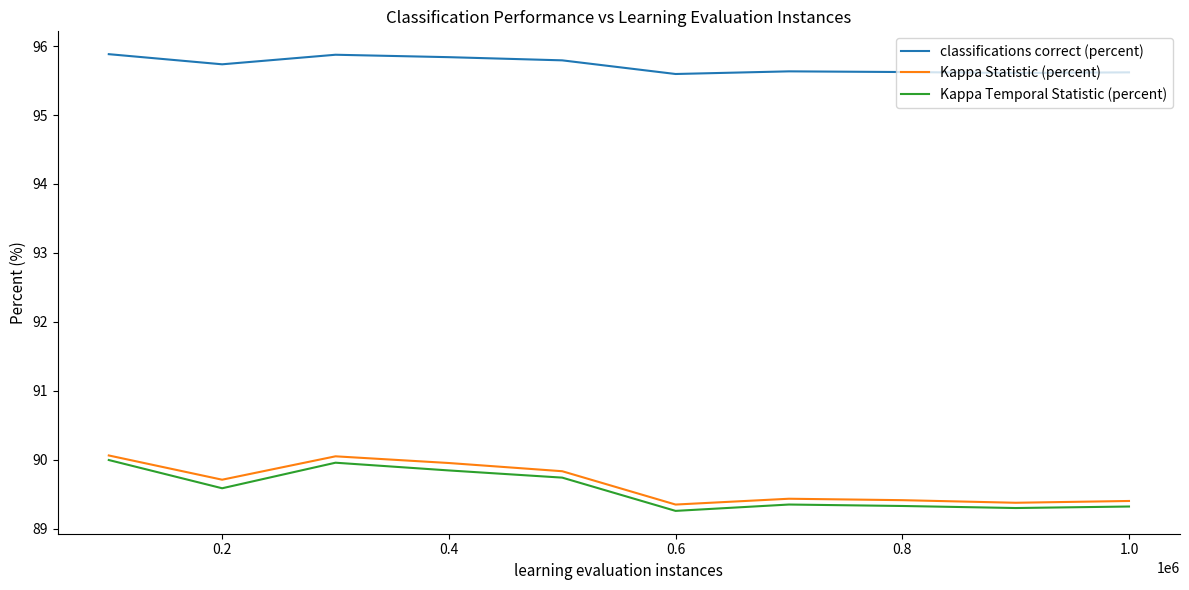

True or false: Kappa Temporal Statistic (percent) and classifications correct (percent) intersect in this chart.

False